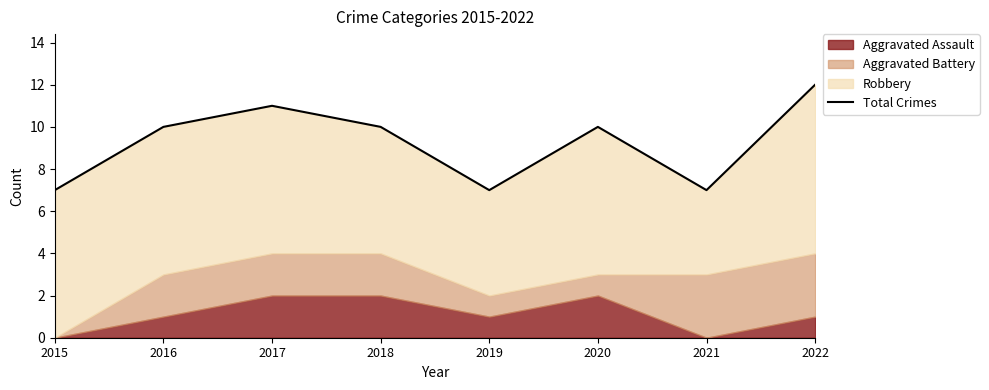

Where does the data first go above 10?

2017